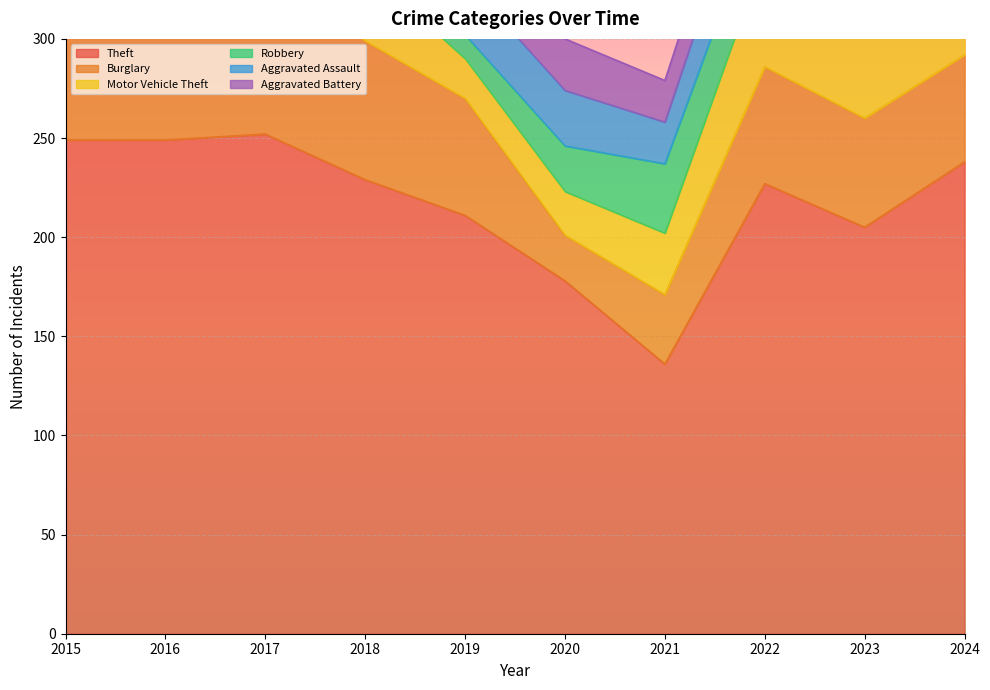

How many lines are shown in the chart?

6